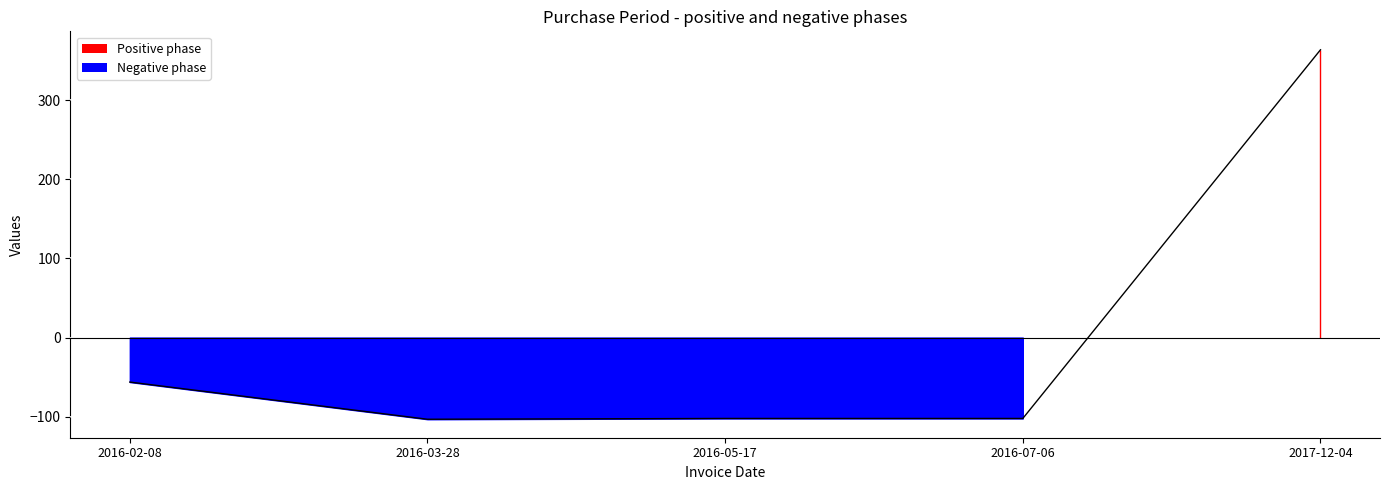

Which label corresponds to the largest value in the chart?

2017-12-04